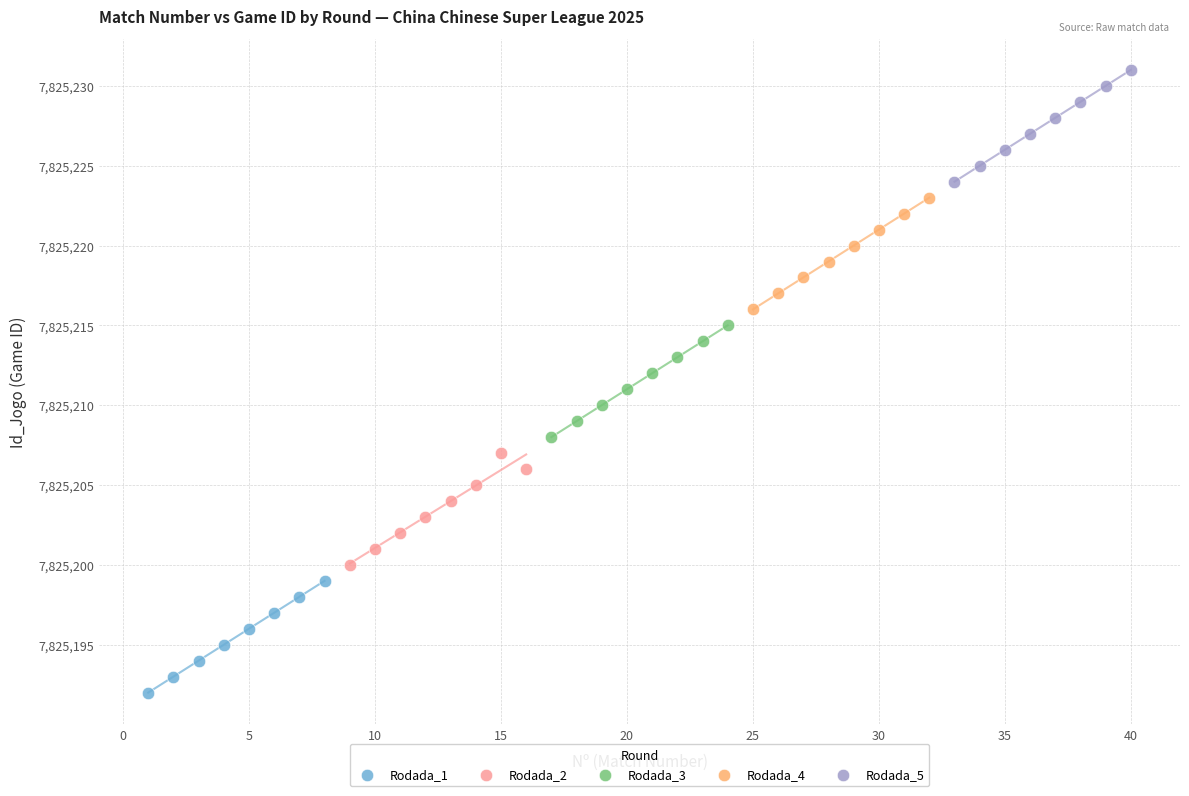

Which series contains the highest Y value?

Rodada_5